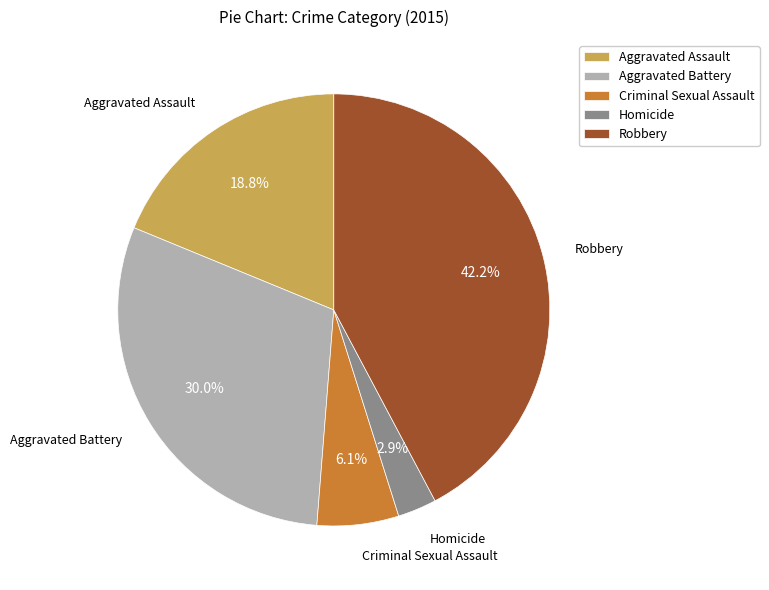

To the nearest percent, what is the difference between the Homicide and Aggravated Battery slice percentages?

27%